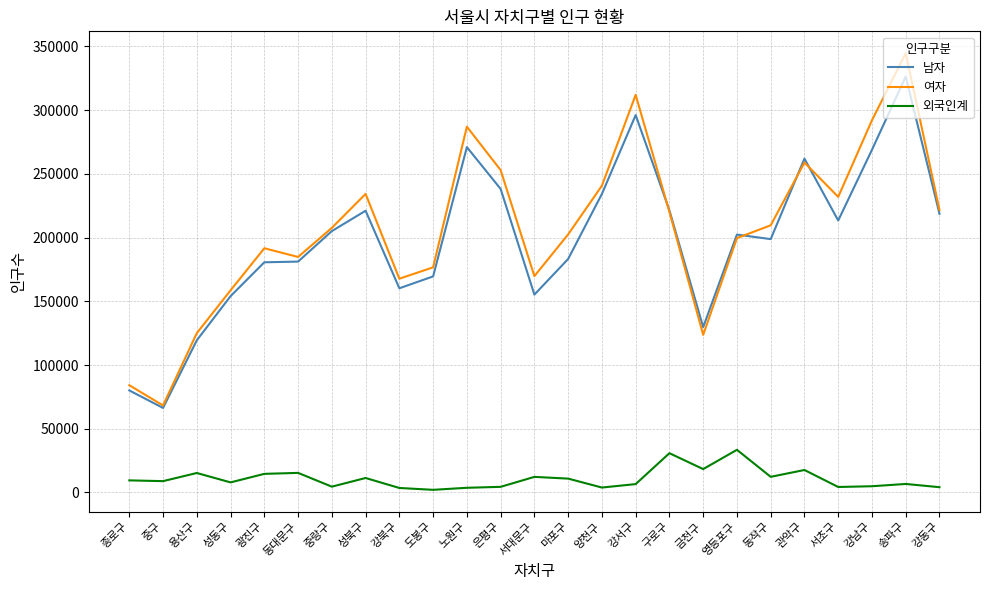

True or false: 외국인계 and 남자 cross at least once.

False